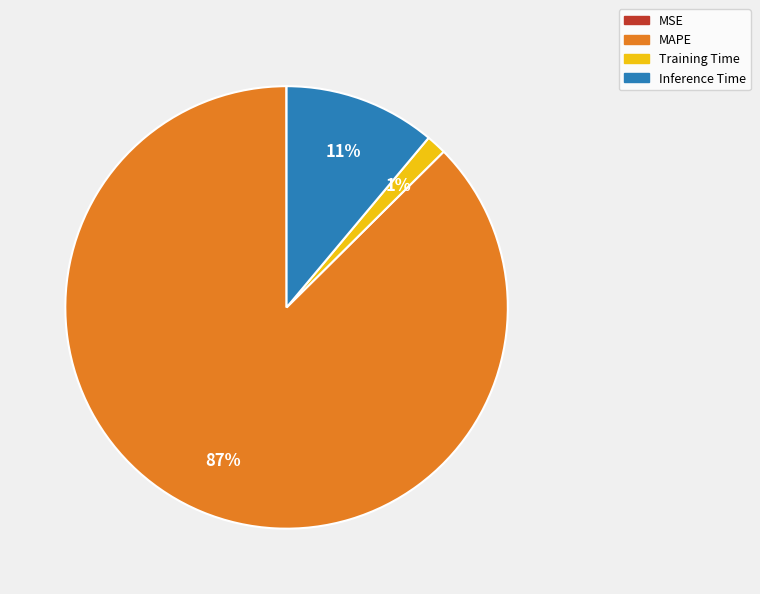

Is it true that Training Time is 11% of the pie?

False